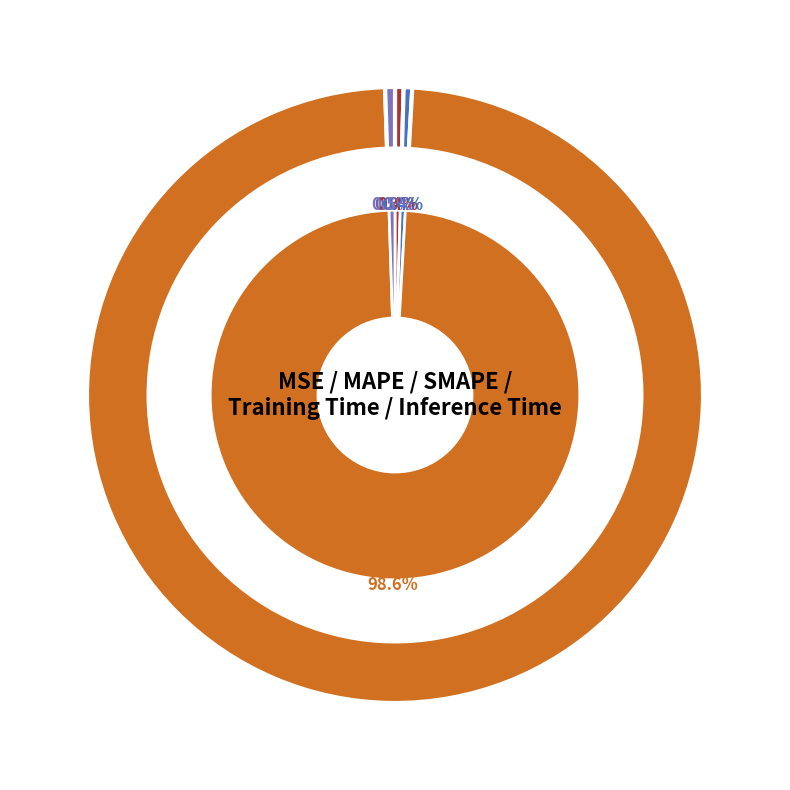

True or false: MSE accounts for 0% of the total.

True